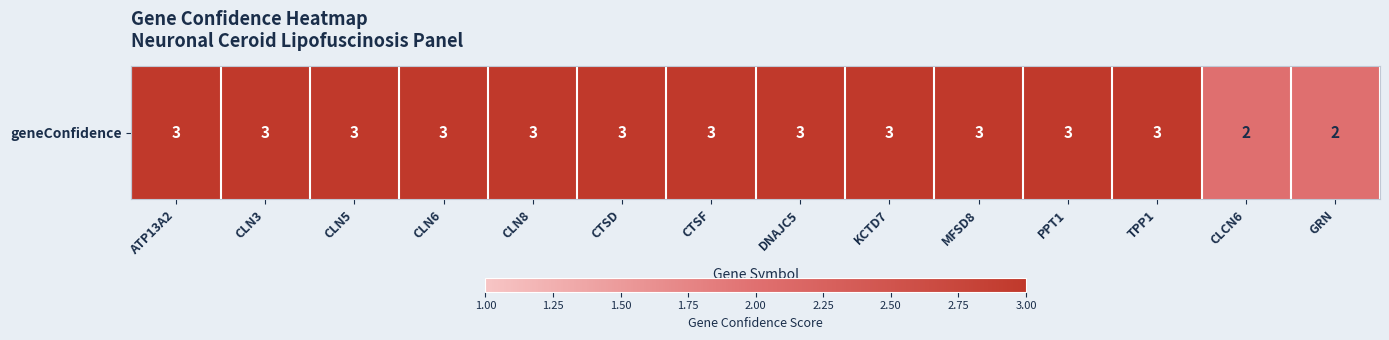

List the labels in order of value, smallest first.

CLCN6, GRN, ATP13A2, CLN3, CLN5, CLN6, CLN8, CTSD, CTSF, DNAJC5, KCTD7, MFSD8, PPT1, TPP1